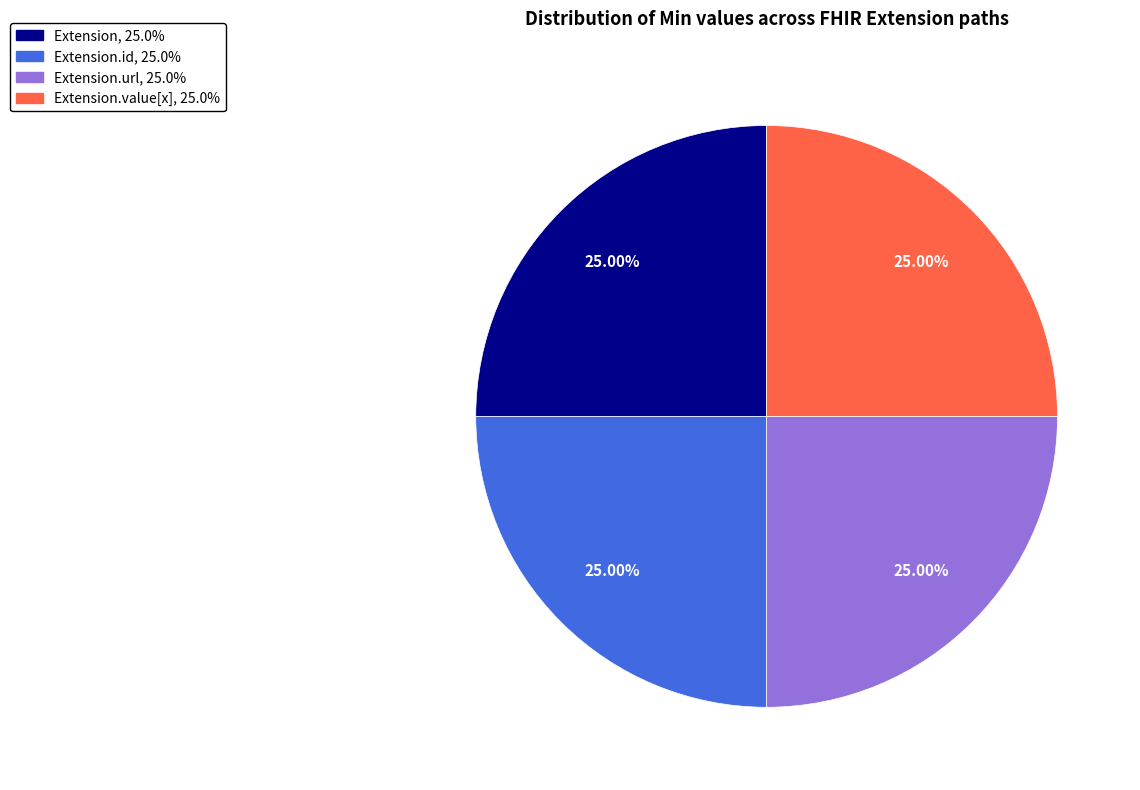

Is there a majority slice in this chart?

No